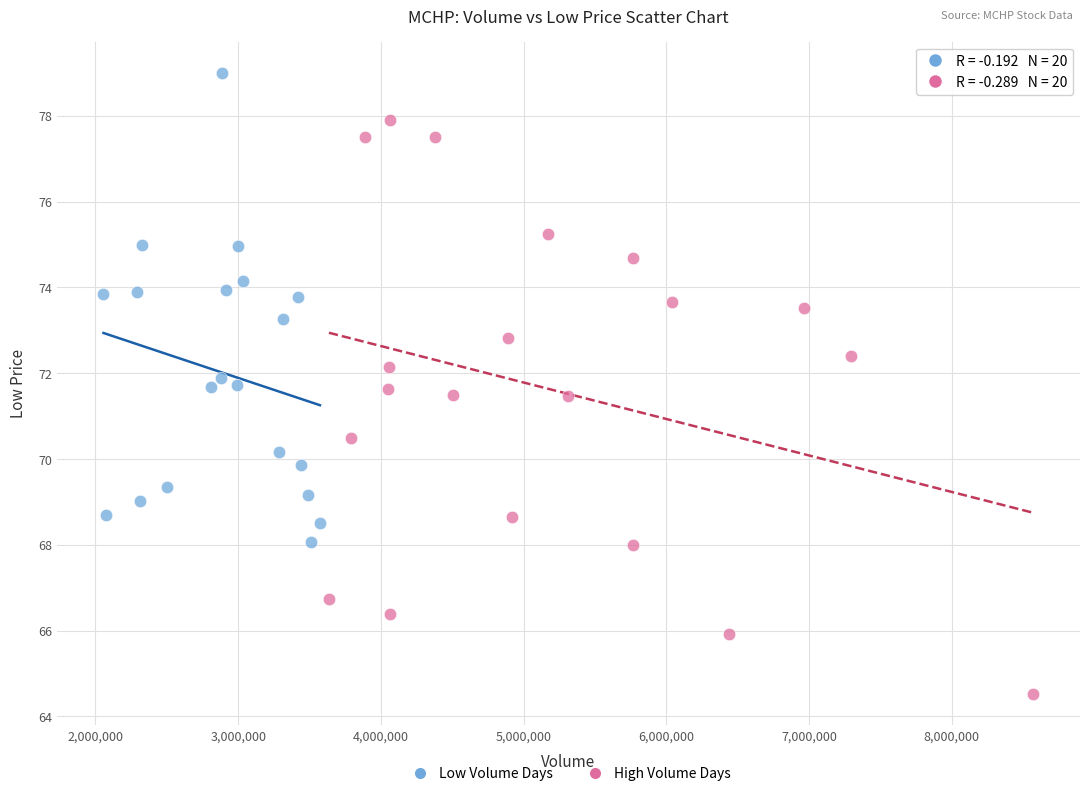

Which series reaches the minimum Y coordinate?

High Volume Days